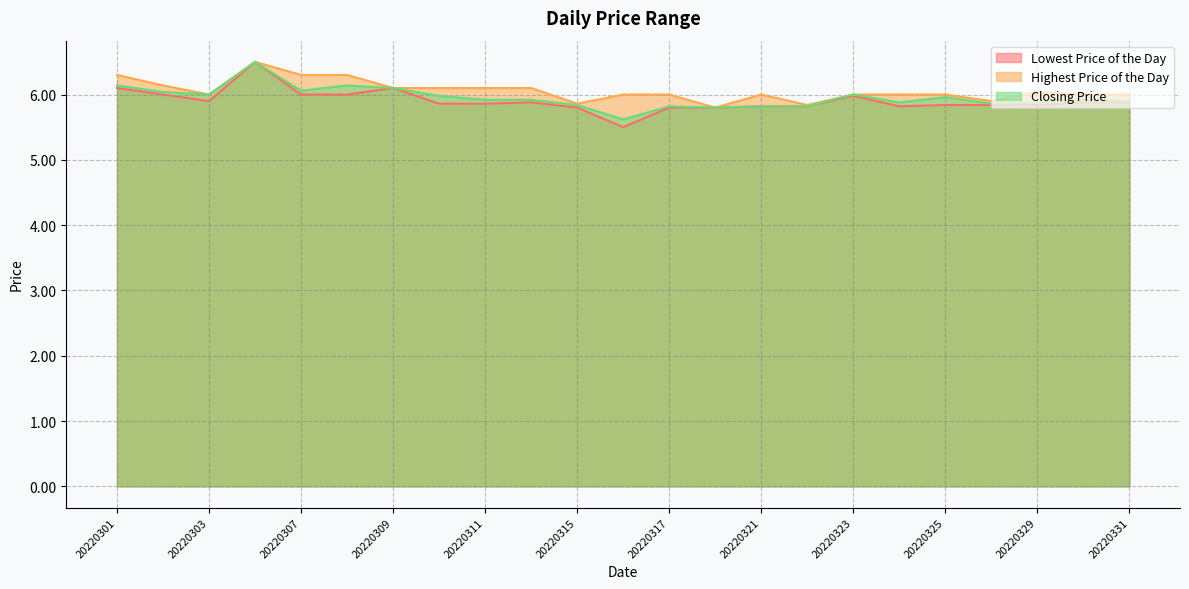

List the labels in order of Closing Price value, smallest first.

20220316, 20220318, 20220317, 20220321, 20220322, 20220315, 20220328, 20220324, 20220329, 20220331, 20220311, 20220314, 20220330, 20220325, 20220310, 20220303, 20220323, 20220302, 20220307, 20220309, 20220301, 20220308, 20220304